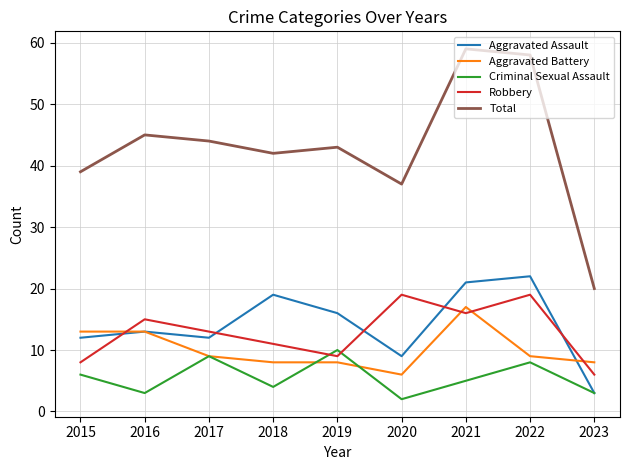

True or false: Aggravated Battery and Total cross at least once.

False